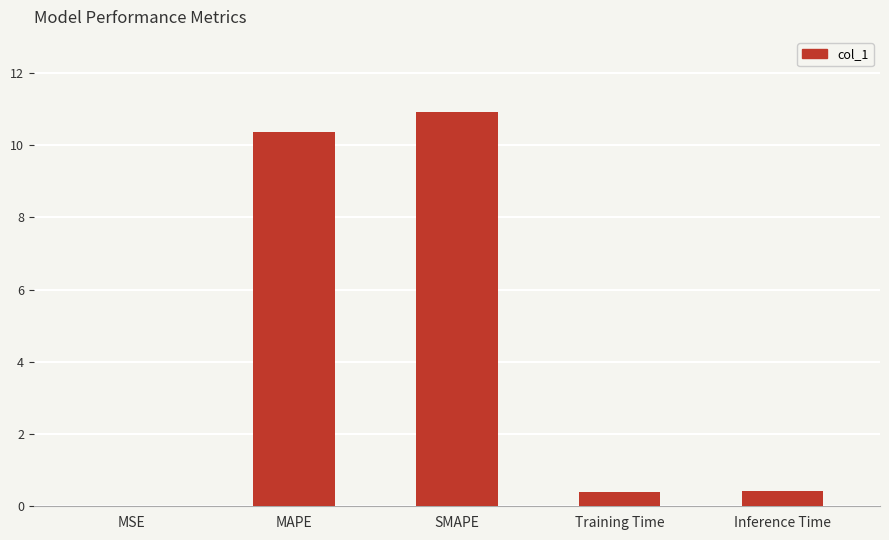

Is it true that the value at MAPE is 5.5?

False